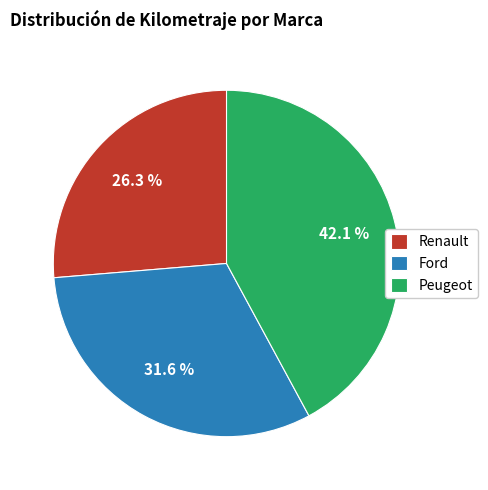

Is it true that Renault is 18% of the pie?

False